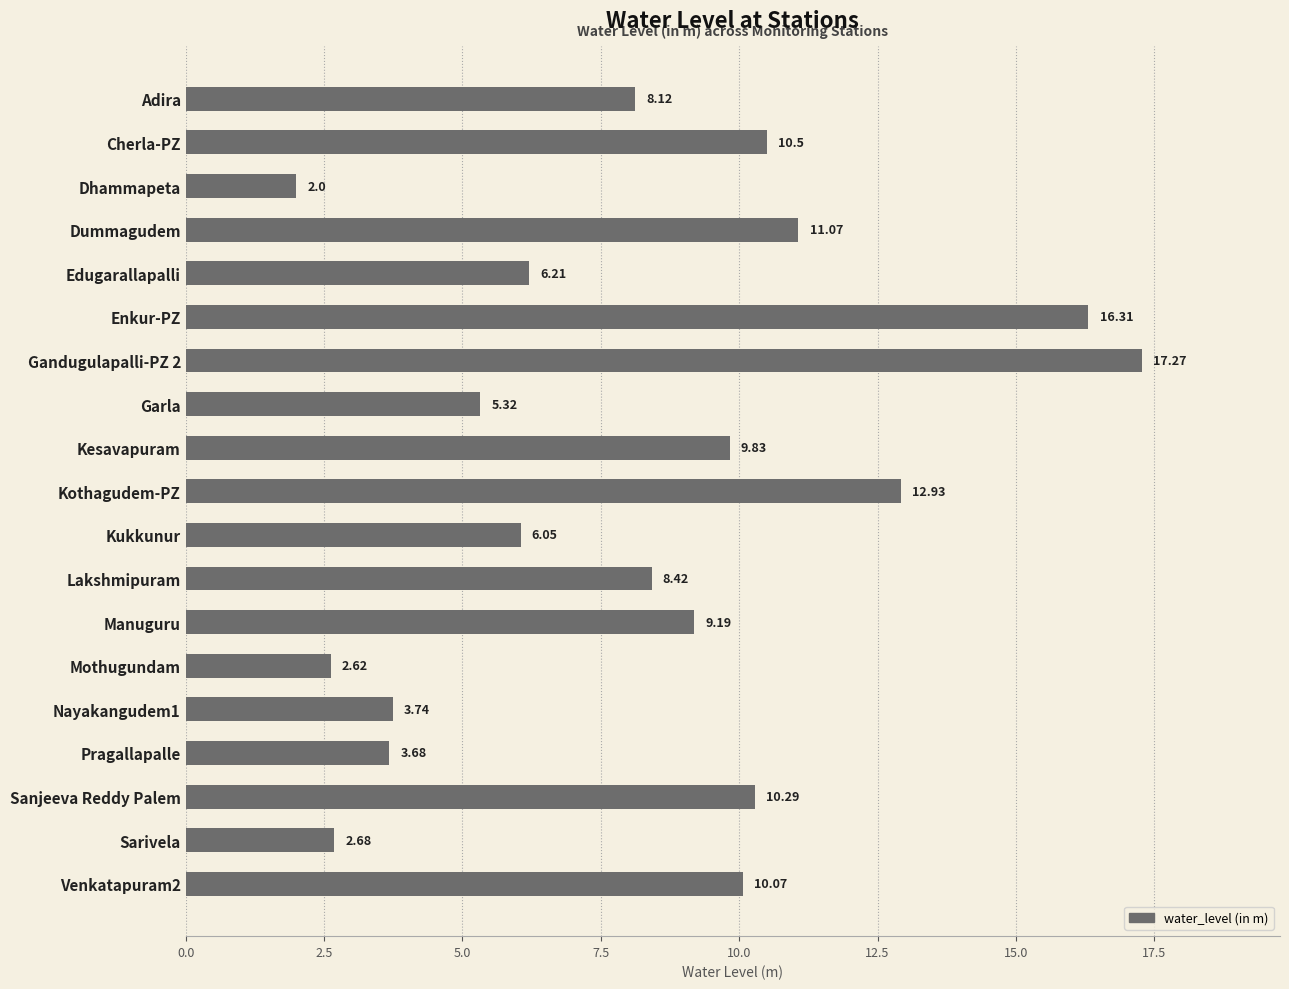

What is the difference between the maximum and minimum values?

15.3